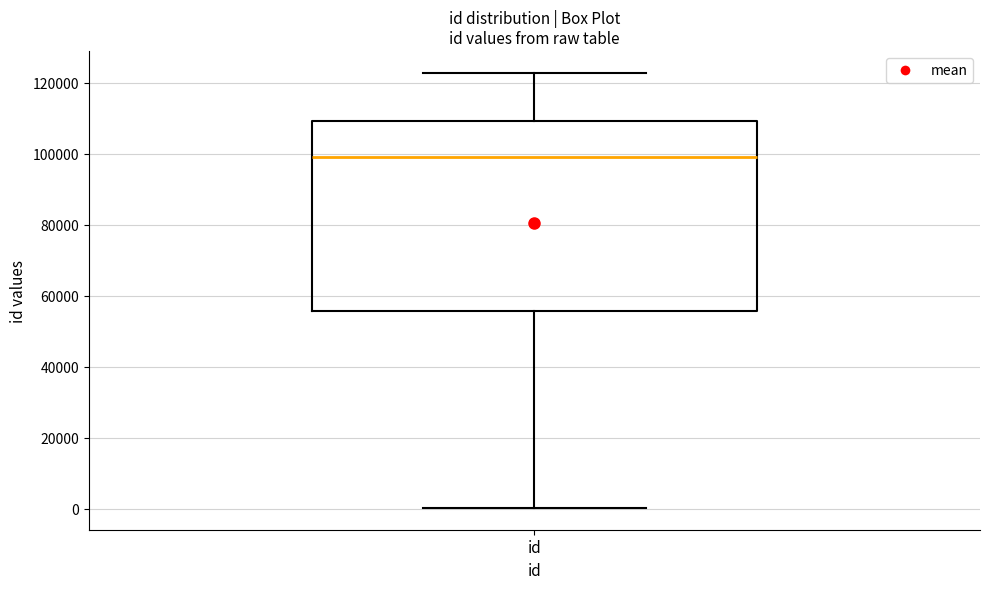

Where is the upper edge of the box for id on the y-axis? The values are not printed on the chart, so give them approximately, as read against the axis.

110000